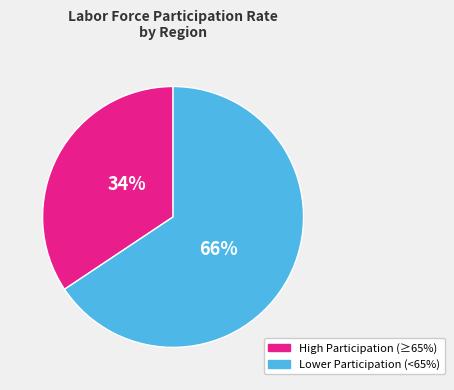

Does any single category account for the majority?

Yes